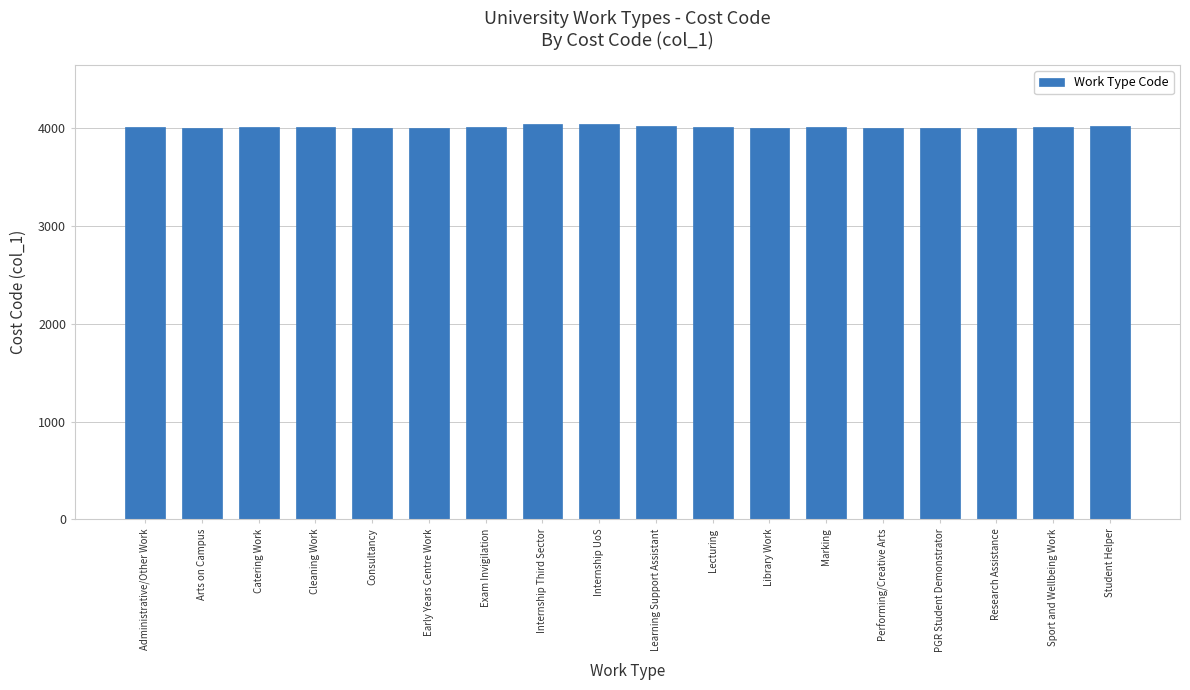

What is the ratio of the value at PGR Student Demonstrator to the value at Lecturing?

1.0